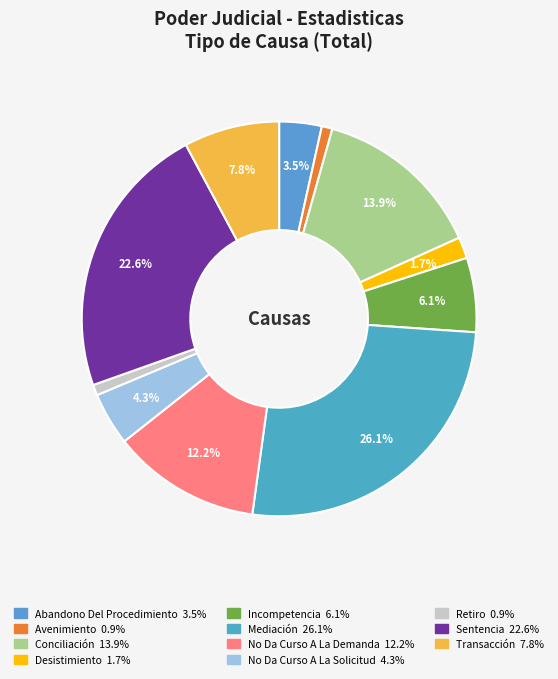

To the nearest percent, what is the combined percentage of Abandono Del Procedimiento and Desistimiento?

5%